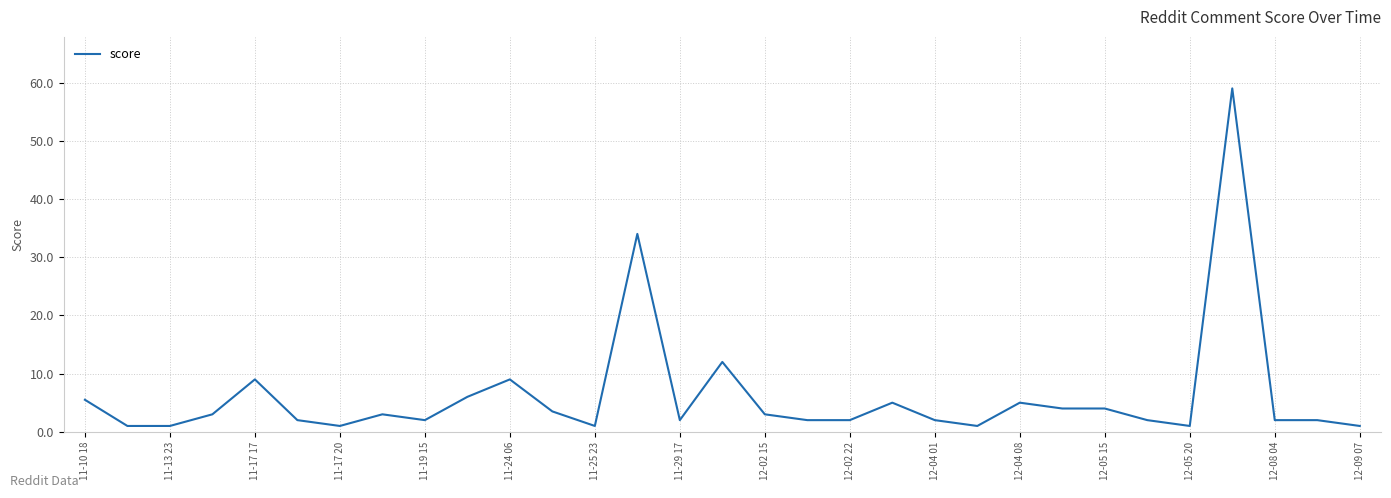

What is the maximum value shown in the chart?

59.0